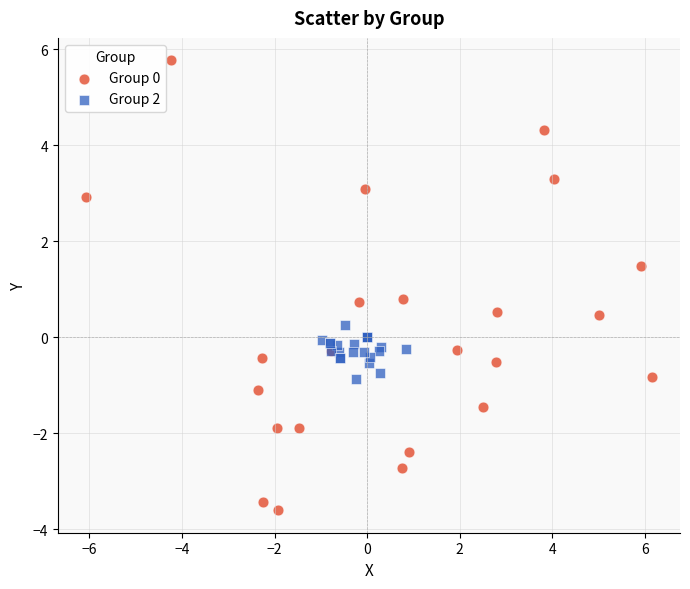

Which series contains the lowest Y value?

Group 0